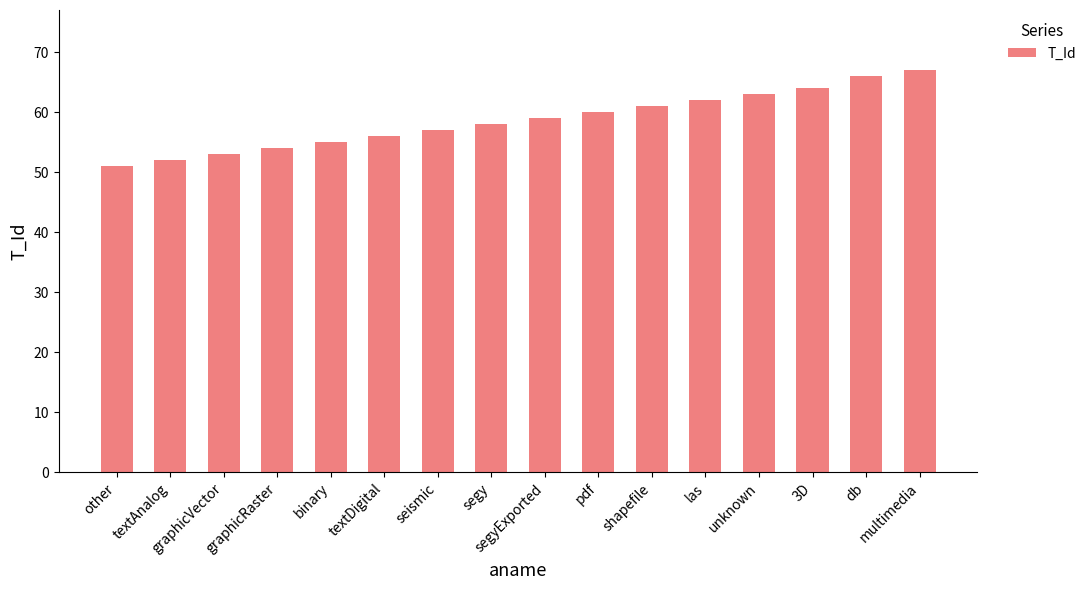

How many distinct data groups are displayed?

1